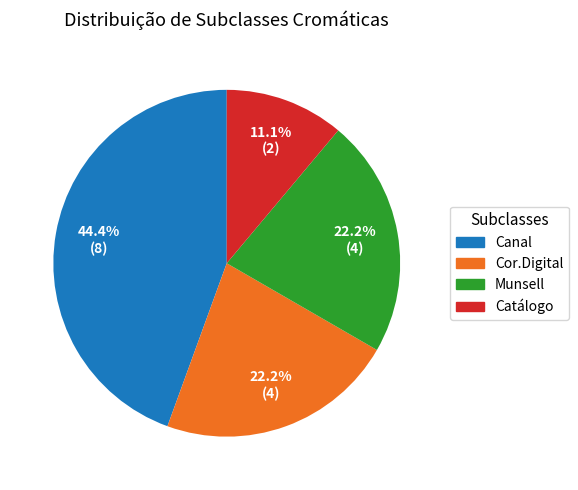

Does Canal account for over 50% of the chart?

No